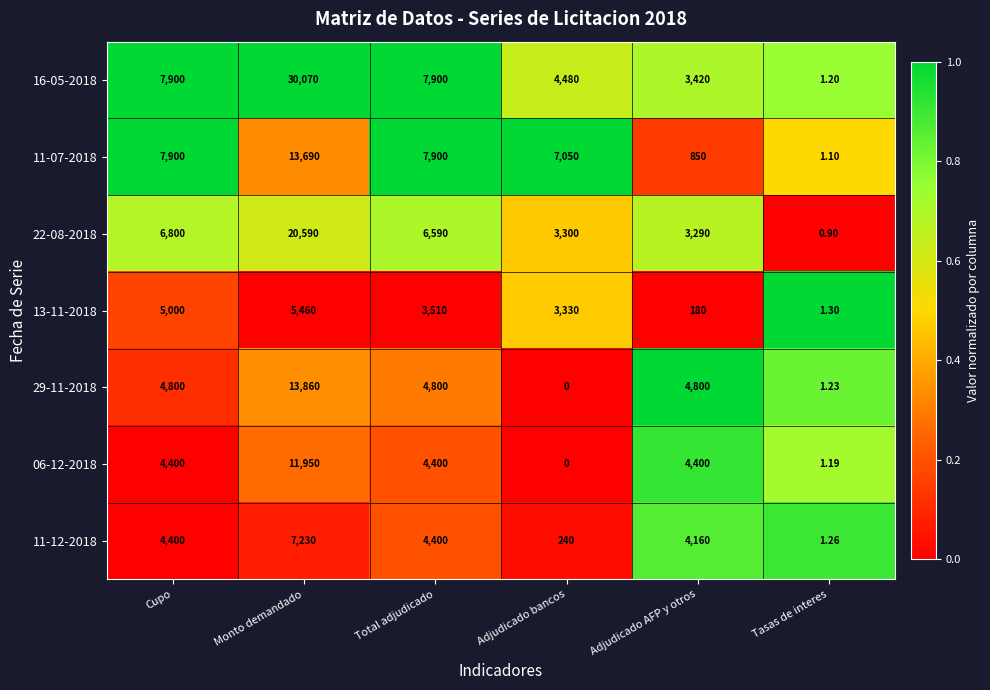

At which label does 11-12-2018 reach its minimum?

Tasas de interes